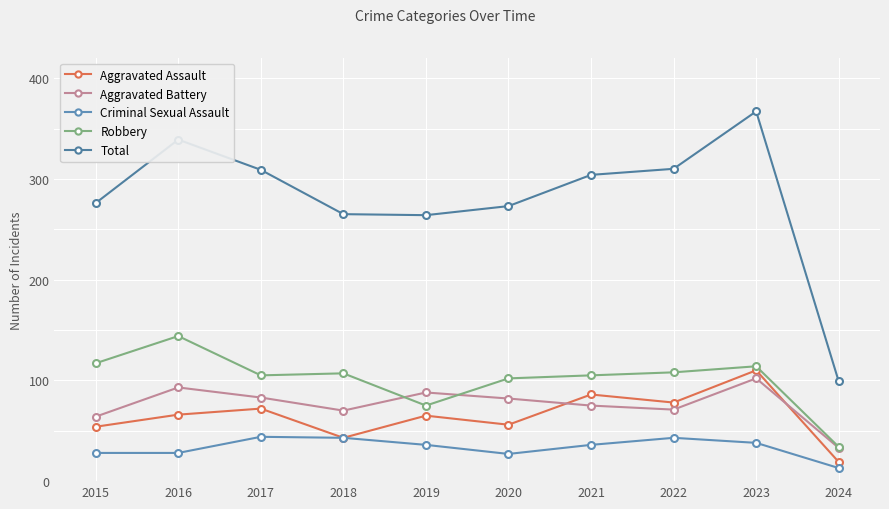

Count the number of data series in this chart.

5